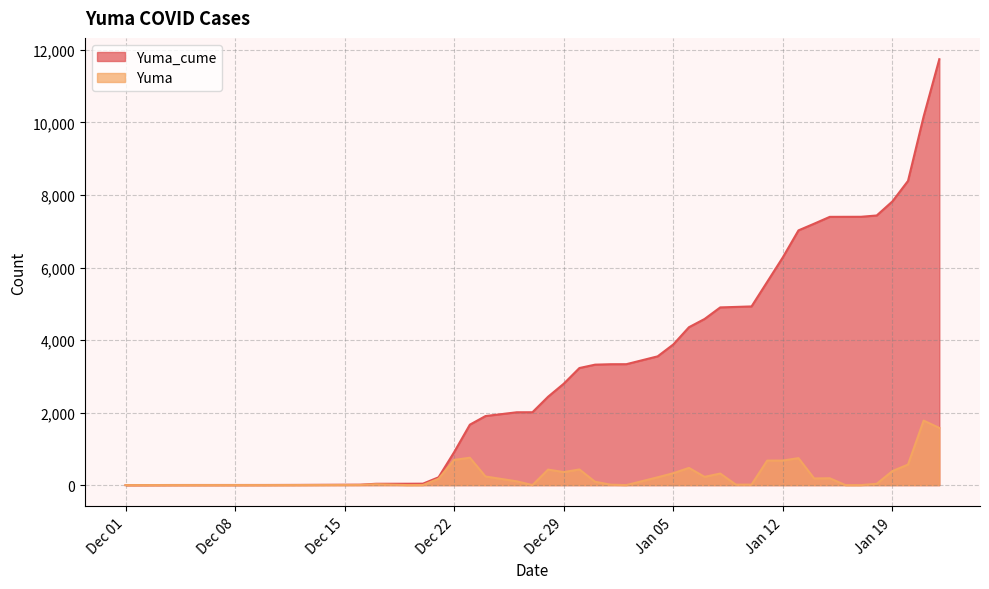

How many data points in Yuma_cume are less than 3335?

20